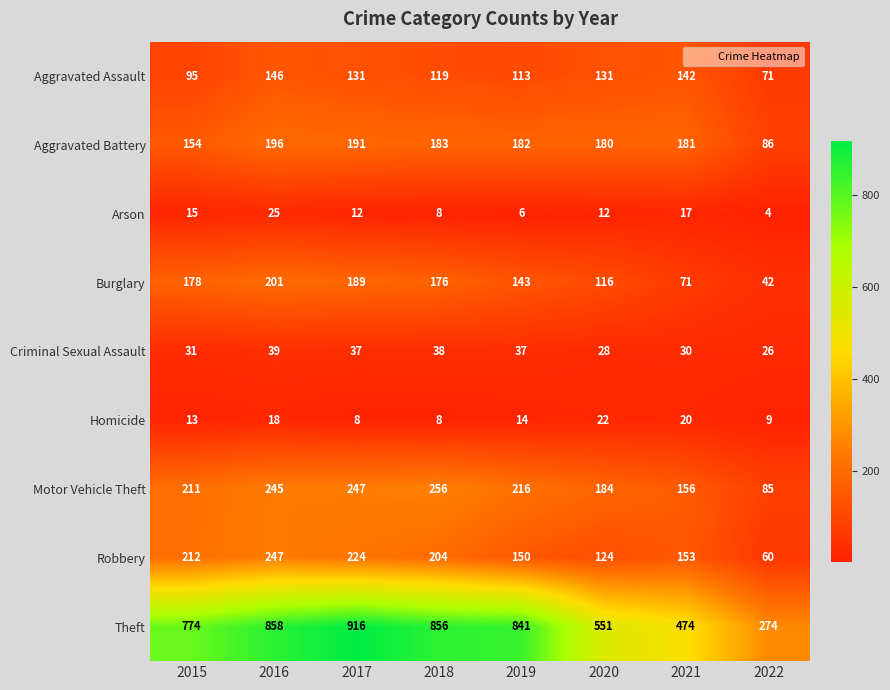

At which label does Burglary first exceed 176?

2015